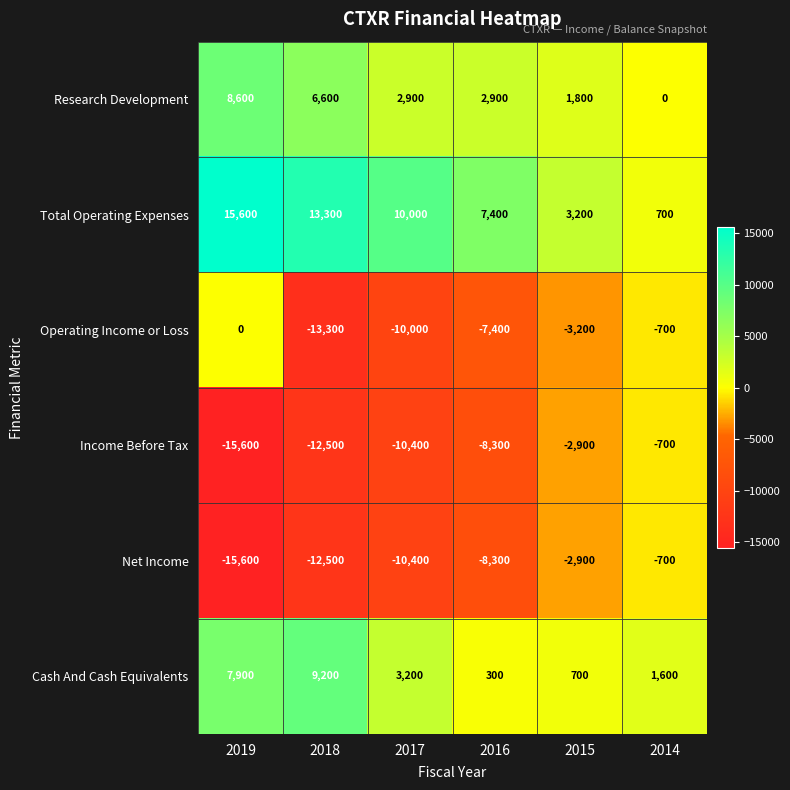

What is the sum of all Total Operating Expenses values?

50200